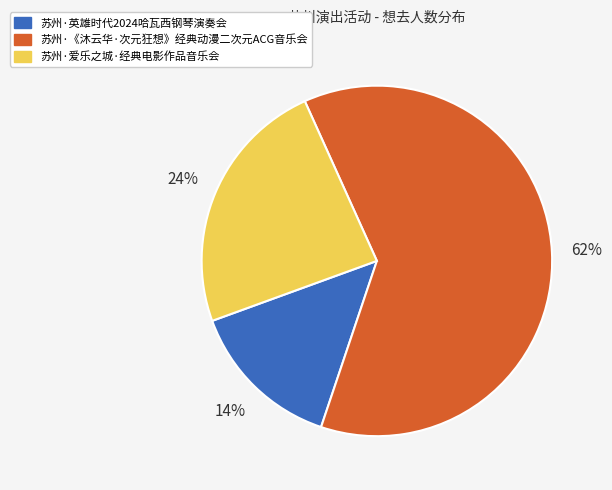

How many slices are in this pie chart?

3